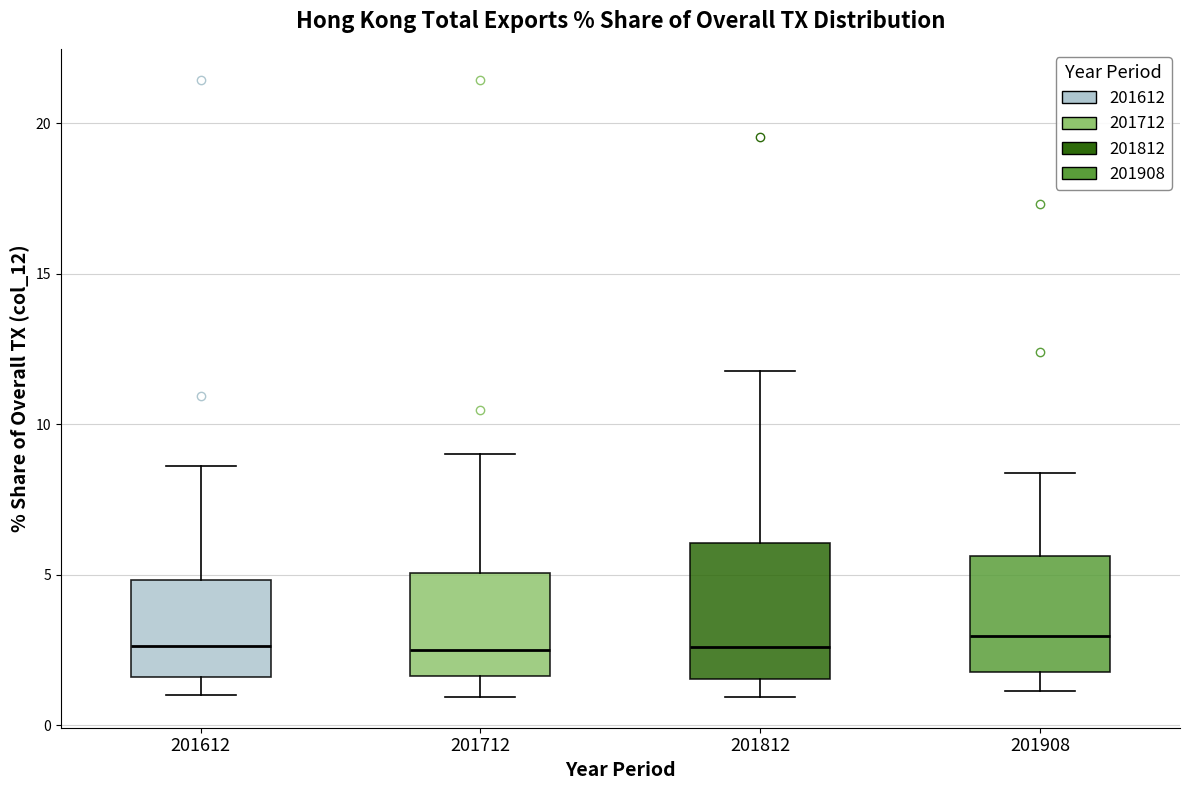

Which box is the tallest, from its lower edge to its upper edge?

201812